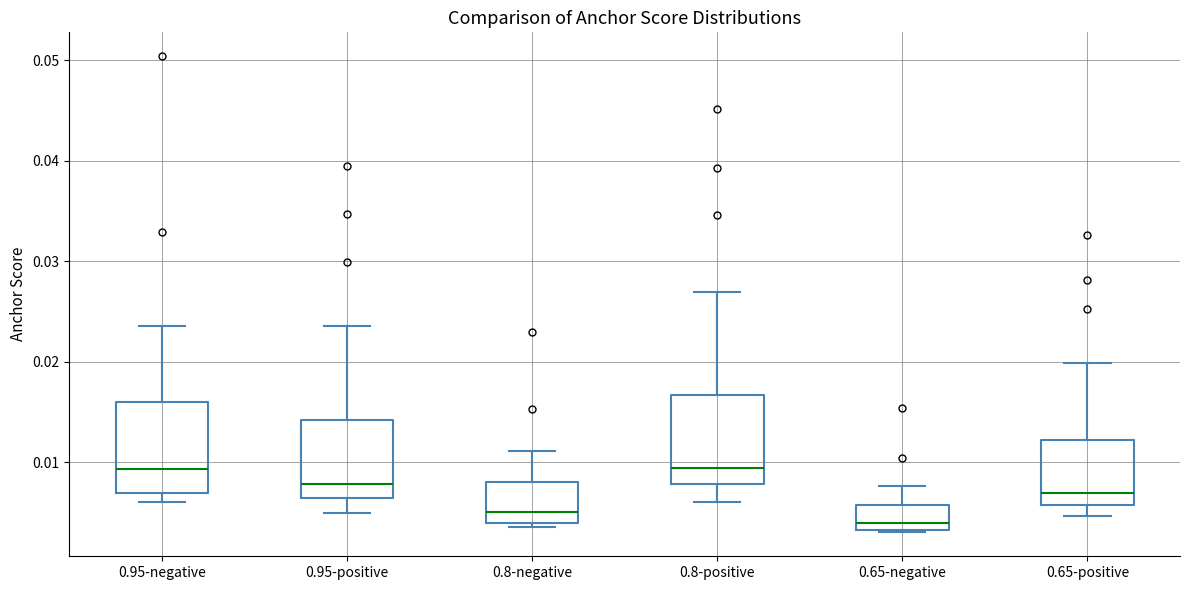

Reading left to right, transcribe this box plot: for each box, give where its median line is, the range the box spans, and where its two whiskers end, as read against the y-axis. The values are not printed on the chart, so give them approximately, as read against the axis.

0.95-negative: median 0.009, box 0.007 to 0.016, whiskers 0.006 to 0.024
0.95-positive: median 0.008, box 0.006 to 0.014, whiskers 0.005 to 0.024
0.8-negative: median 0.005, box 0.004 to 0.008, whiskers 0.004 (just below the box's lower edge) to 0.011
0.8-positive: median 0.009, box 0.008 to 0.017, whiskers 0.006 to 0.027
0.65-negative: median 0.004, box 0.003 to 0.006, whiskers 0.003 to 0.008
0.65-positive: median 0.007, box 0.006 to 0.012, whiskers 0.005 to 0.020